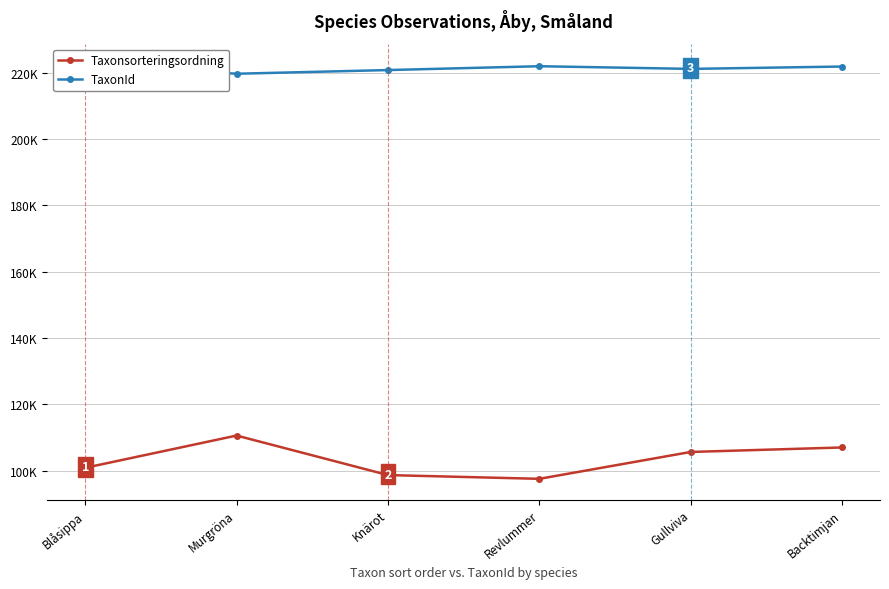

Which category has the lowest value across all series?

Revlummer